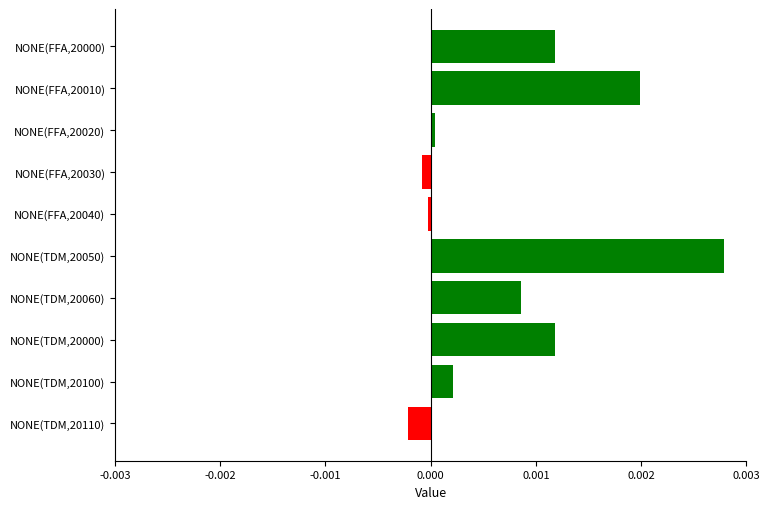

Which has a higher value, NONE(FFA,20010) or NONE(TDM,20060)?

NONE(FFA,20010)